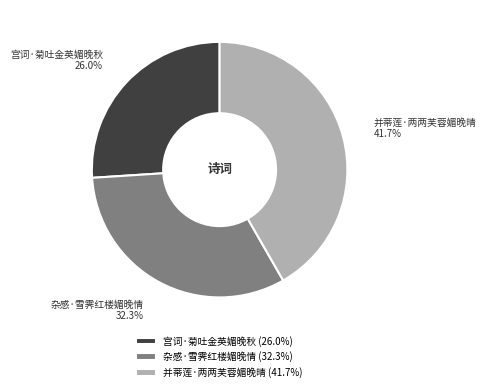

To the nearest percent, what is the difference between the 杂感·雪霁红楼媚晚情 and 宫词·菊吐金英媚晚秋 slice percentages?

6%